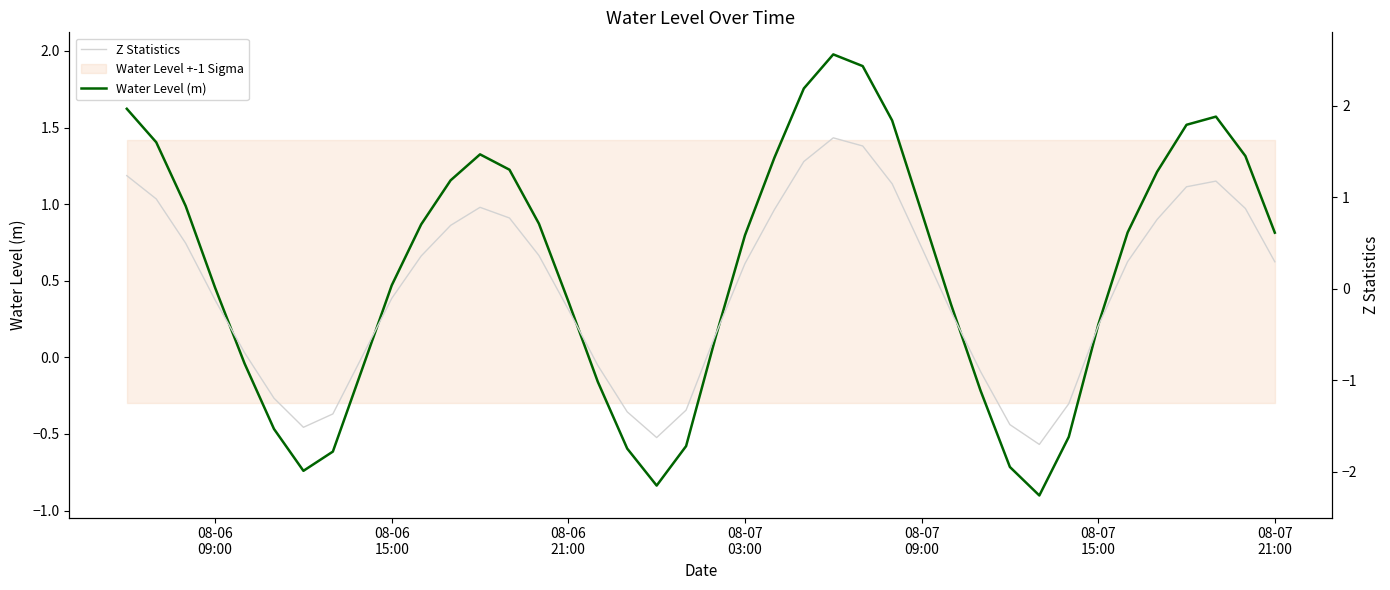

What is the difference between the maximum and second lowest values in the Water Level (m) series?

2.8